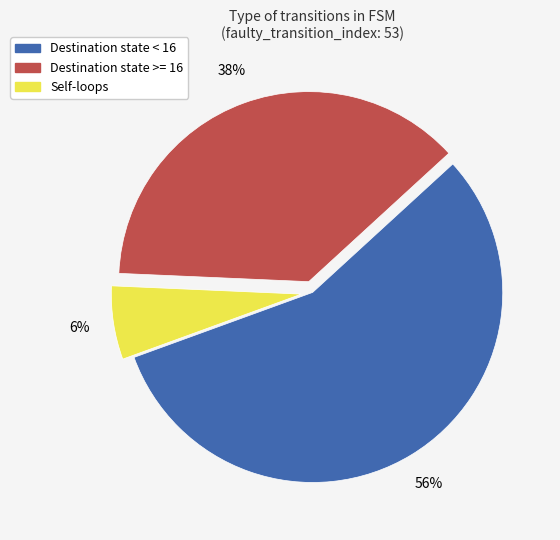

Is there a majority slice in this chart?

Yes